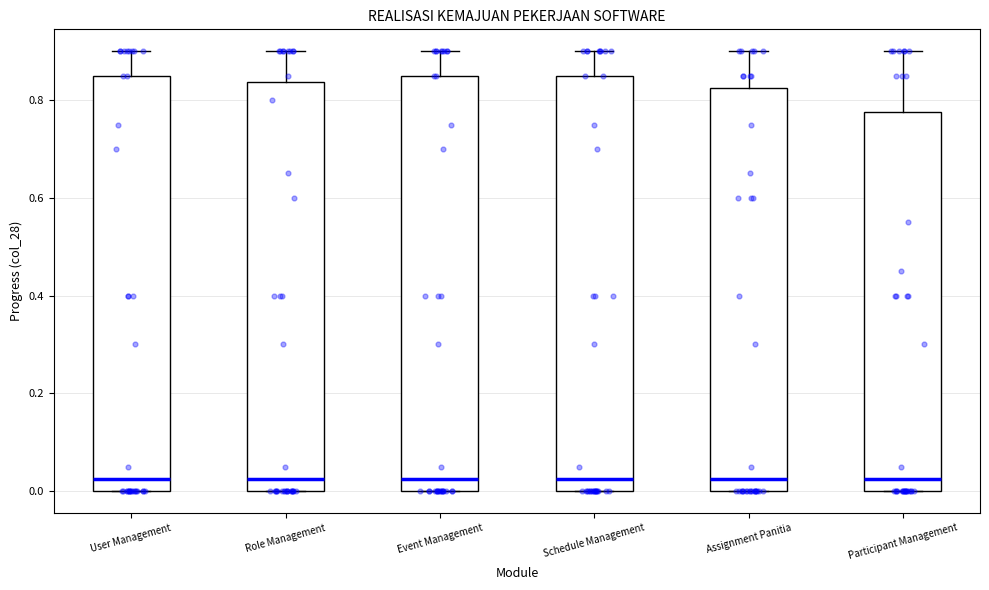

Reading left to right, transcribe this box plot: for each box, give where its median line is, the range the box spans, and where its two whiskers end, as read against the y-axis. The values are not printed on the chart, so give them approximately, as read against the axis.

User Management: median 0.02, box 0.00 to 0.86, whiskers 0.00 to 0.90
Role Management: median 0.02, box 0.00 to 0.84, whiskers 0.00 to 0.90
Event Management: median 0.02, box 0.00 to 0.86, whiskers 0.00 to 0.90
Schedule Management: median 0.02, box 0.00 to 0.86, whiskers 0.00 to 0.90
Assignment Panitia: median 0.02, box 0.00 to 0.82, whiskers 0.00 to 0.90
Participant Management: median 0.02, box 0.00 to 0.78, whiskers 0.00 to 0.90